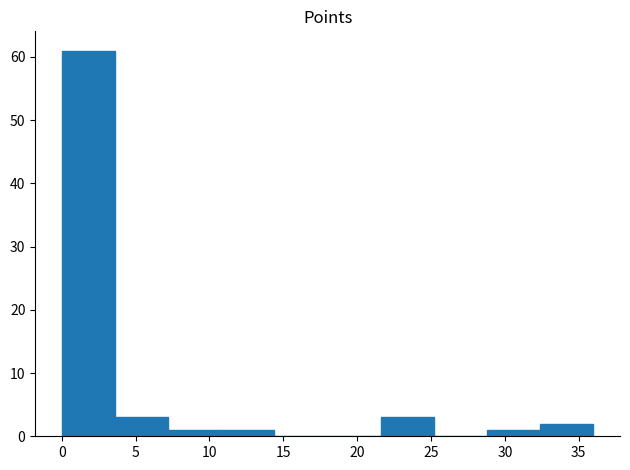

How tall is the bar that spans 0.0 to 3.6 on the x-axis? Neither the bar edges nor the heights are printed on the chart, so give them approximately, as read against the axes.

61